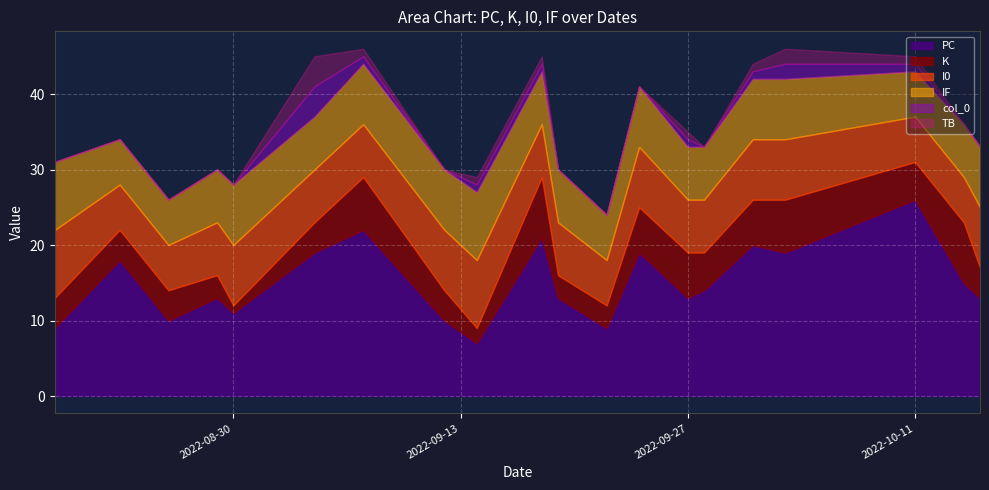

What is the highest value of the col_0 series?

4